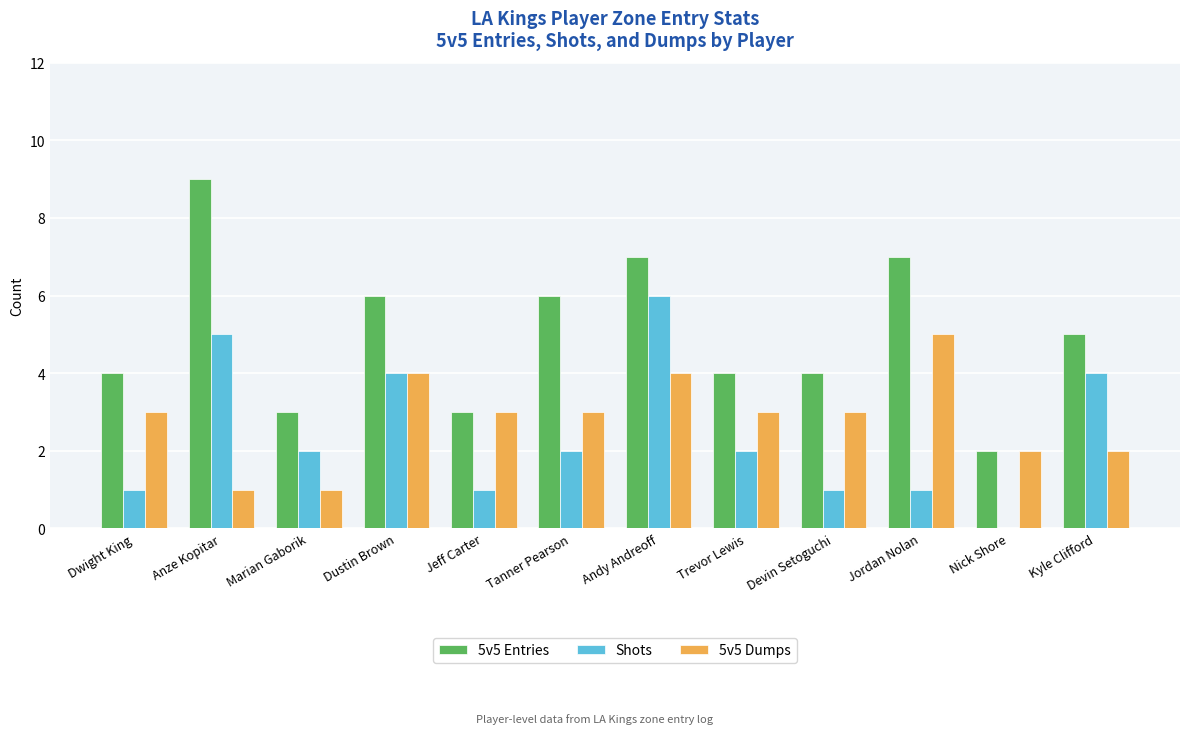

The 5v5 Entries series shows 3 at Dustin Brown. True or false?

False